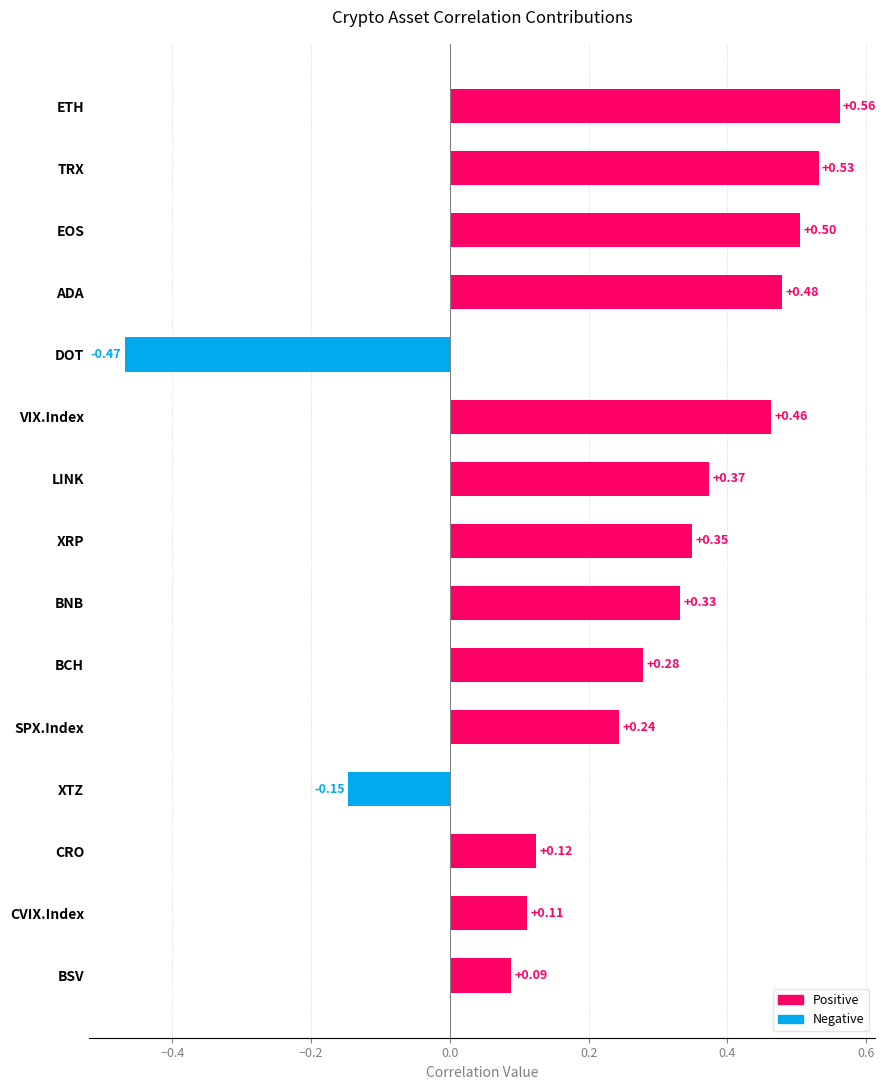

List the labels in order of value, smallest first.

DOT, XTZ, BSV, CVIX.Index, CRO, SPX.Index, BCH, BNB, XRP, LINK, VIX.Index, ADA, EOS, TRX, ETH